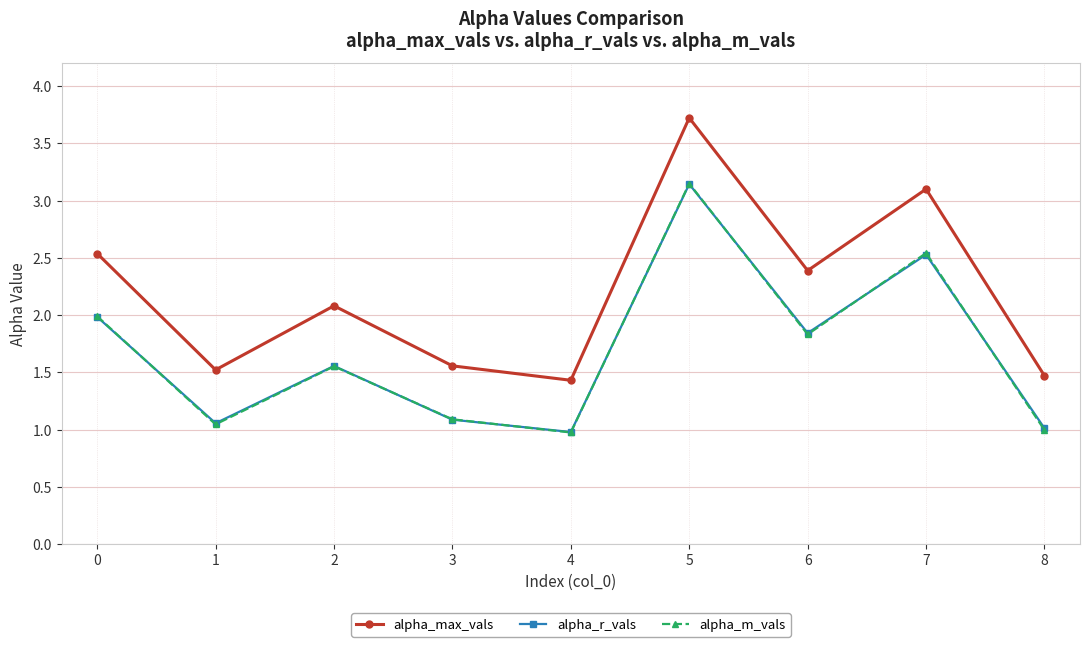

The alpha_max_vals series shows 2.1 at 2. True or false?

True